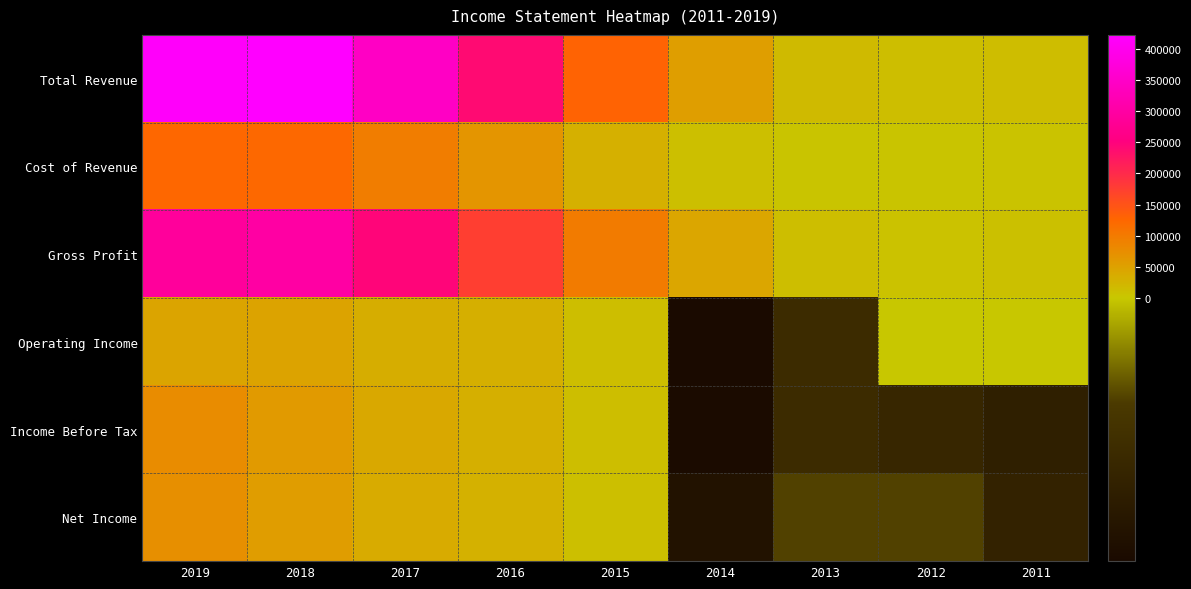

At which category is the sum across all series the highest?

2019